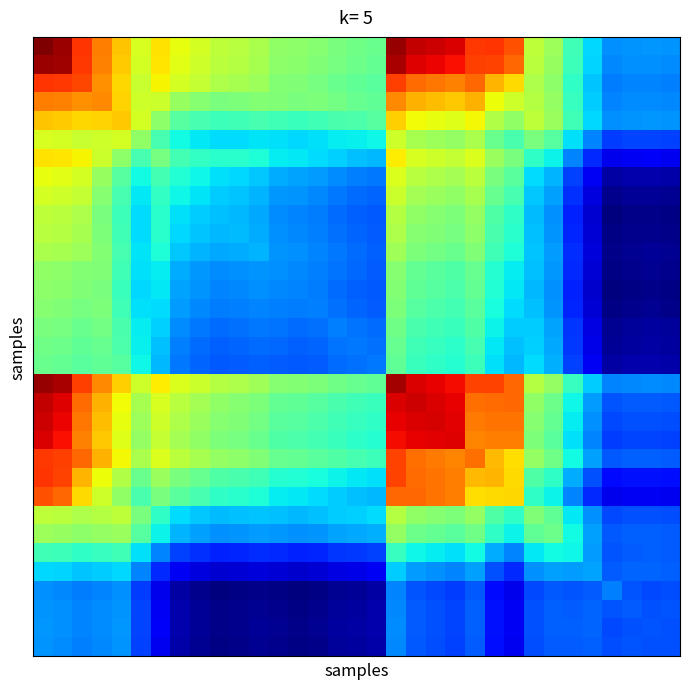

How many distinct data groups are displayed?

33